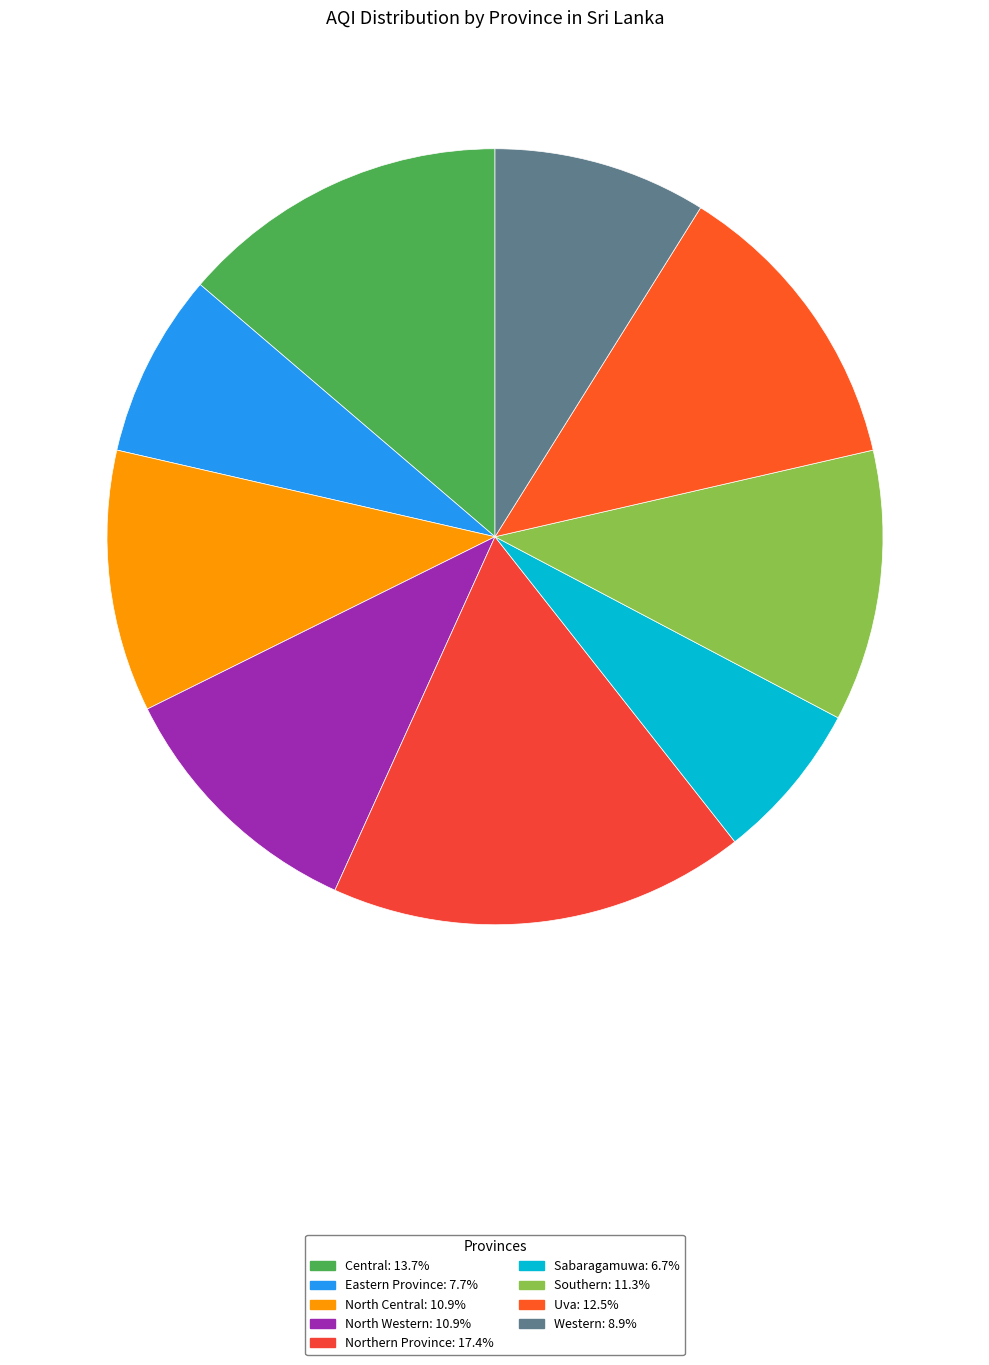

To the nearest percent, what portion does North Western represent?

11%